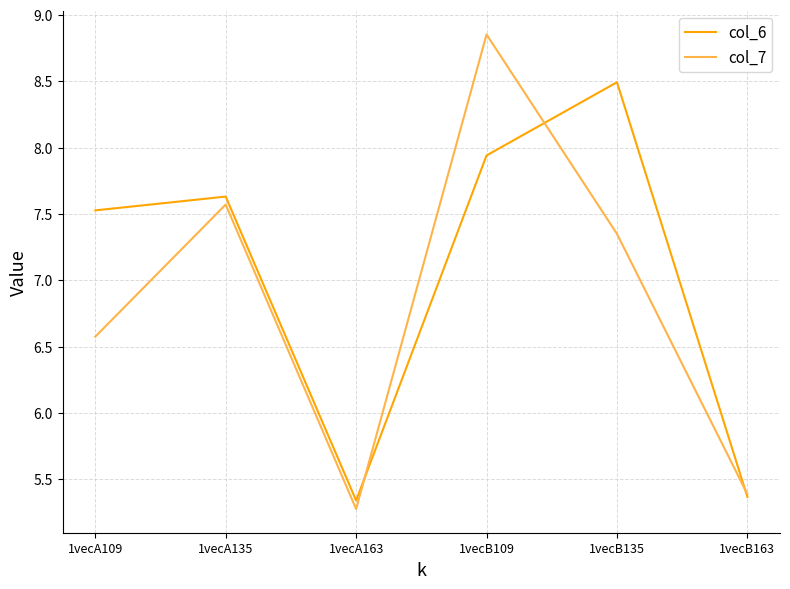

Is it true that col_6 equals 4.8 at 1vecA135?

False